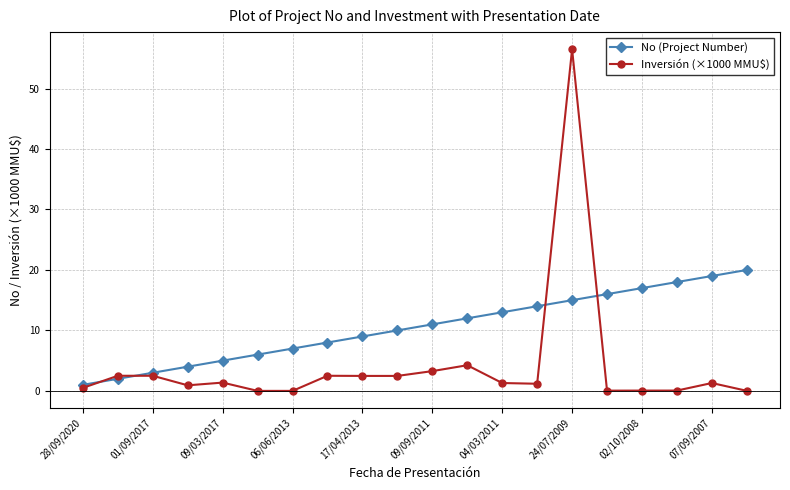

What is the highest value of the Inversión (×1000 MMU$) series?

56.5